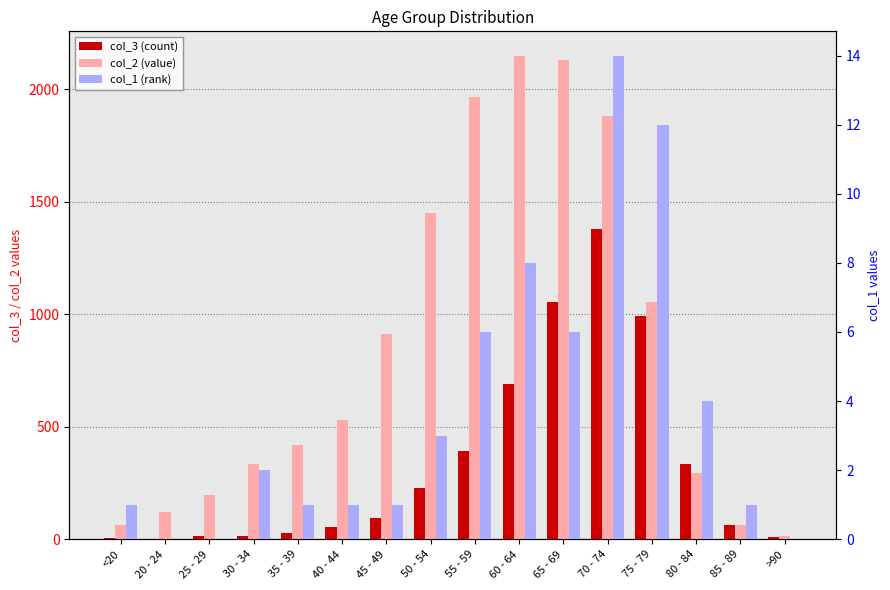

Which series has the widest spread of values?

col_2 (value)